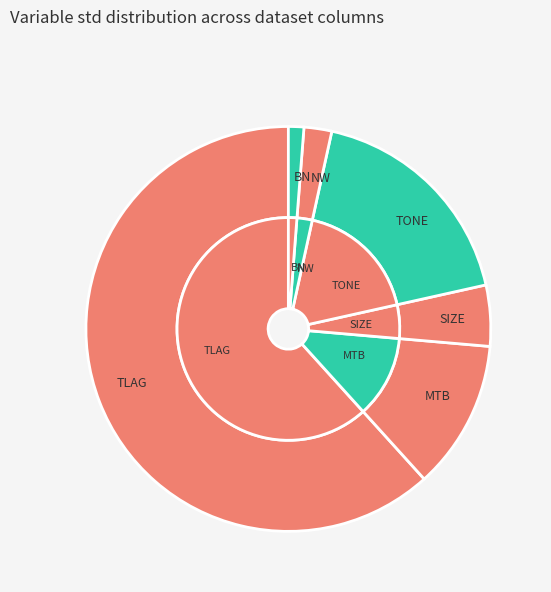

How many segments does this pie chart have?

12